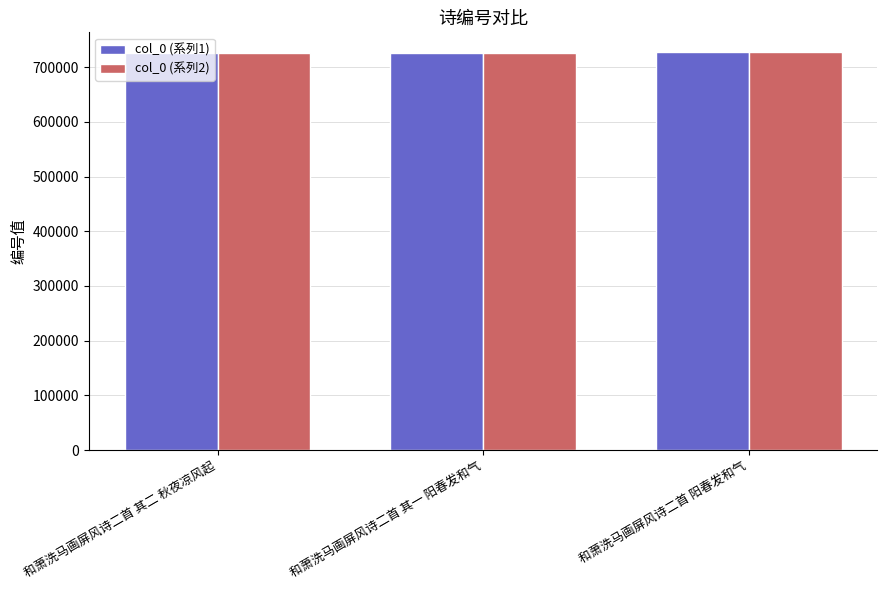

What is the greatest value displayed?

727257